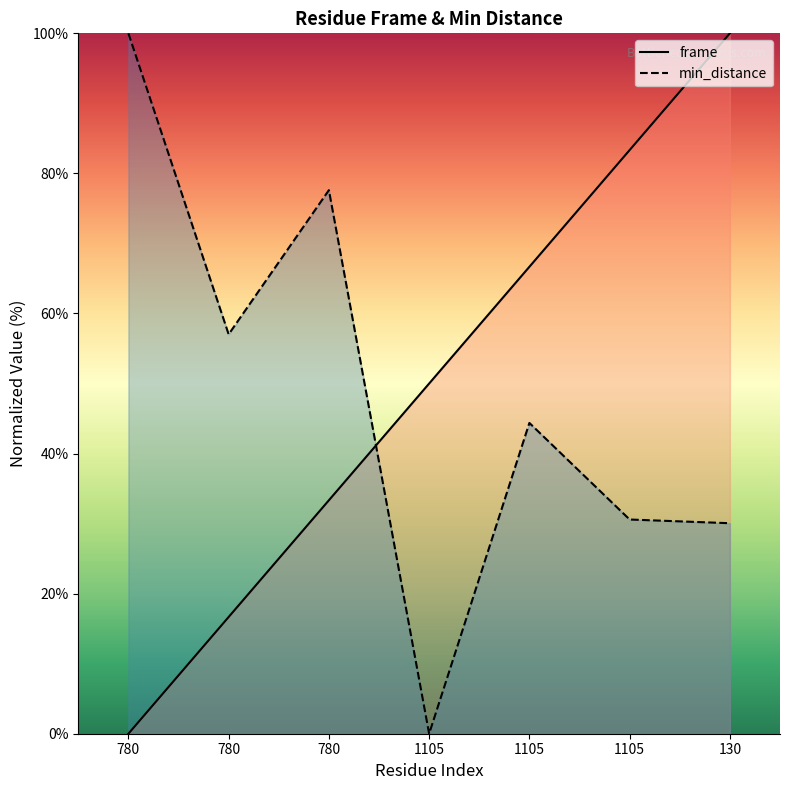

How many values in the frame series are below 50?

3